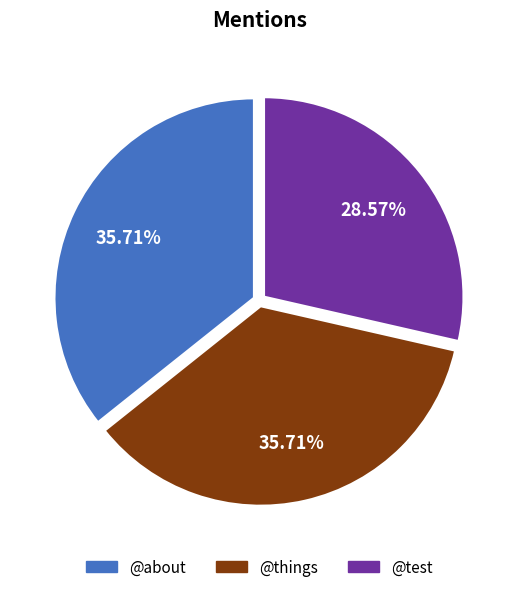

What percentage is NOT represented by @test?

71.4%